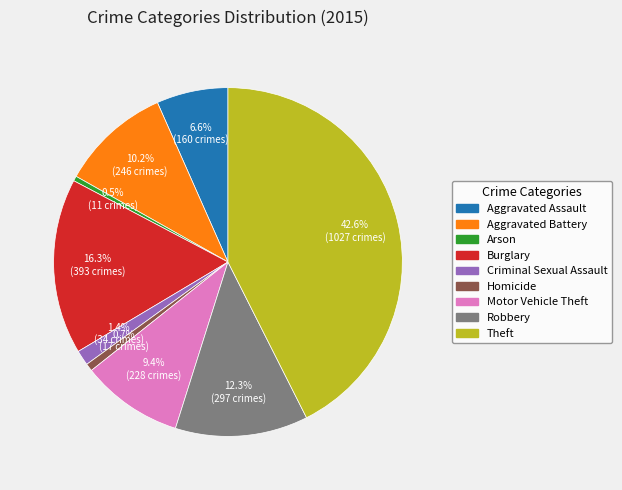

To the nearest percent, what is the difference between the Arson and Burglary slice percentages?

16%